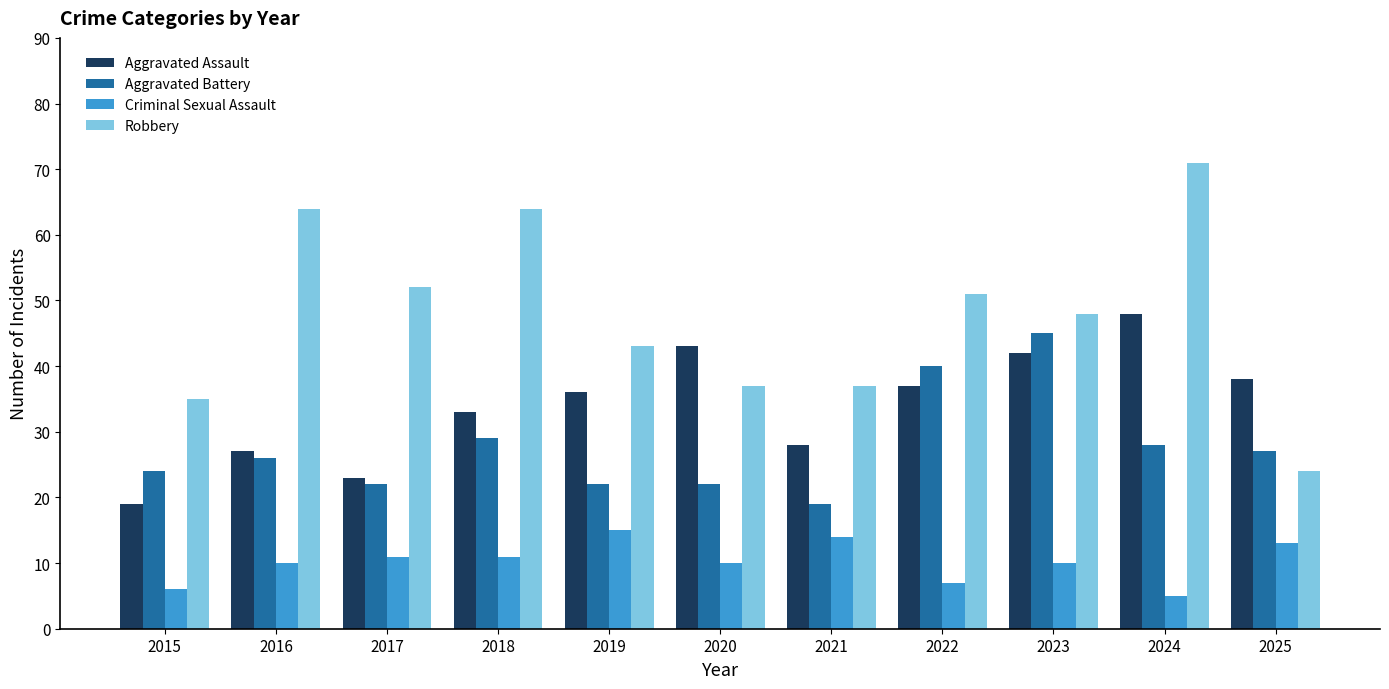

At how many categories does at least one series exceed 16?

11